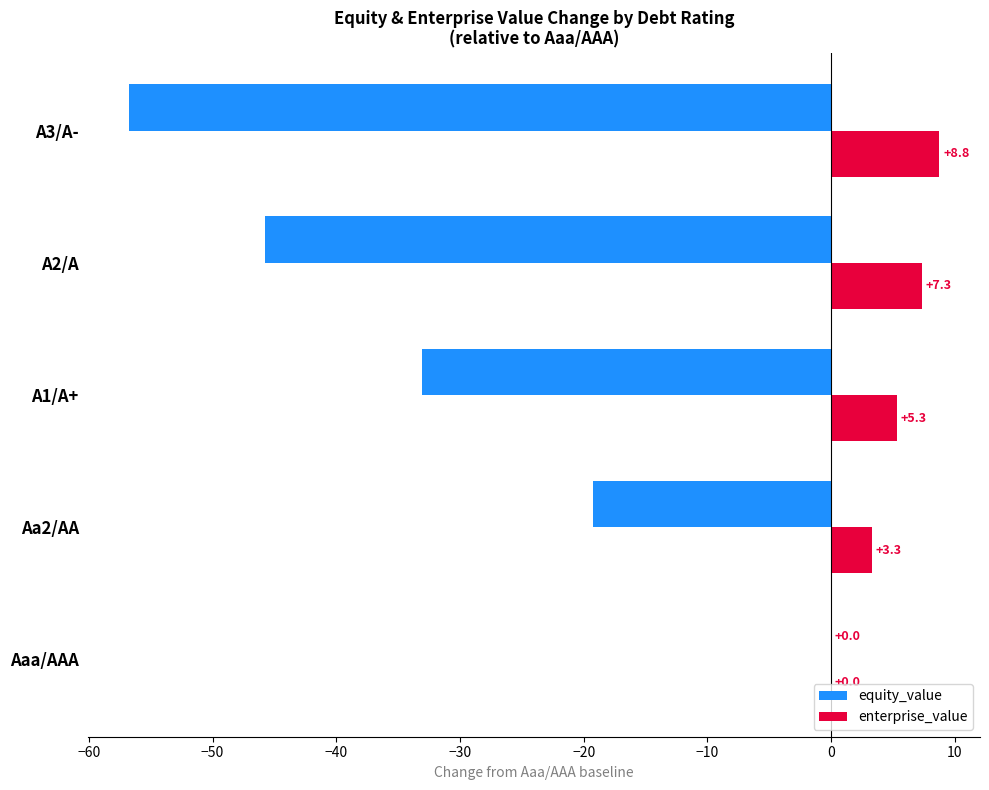

Between A2/A and A3/A-, which series saw the biggest shift?

equity_value